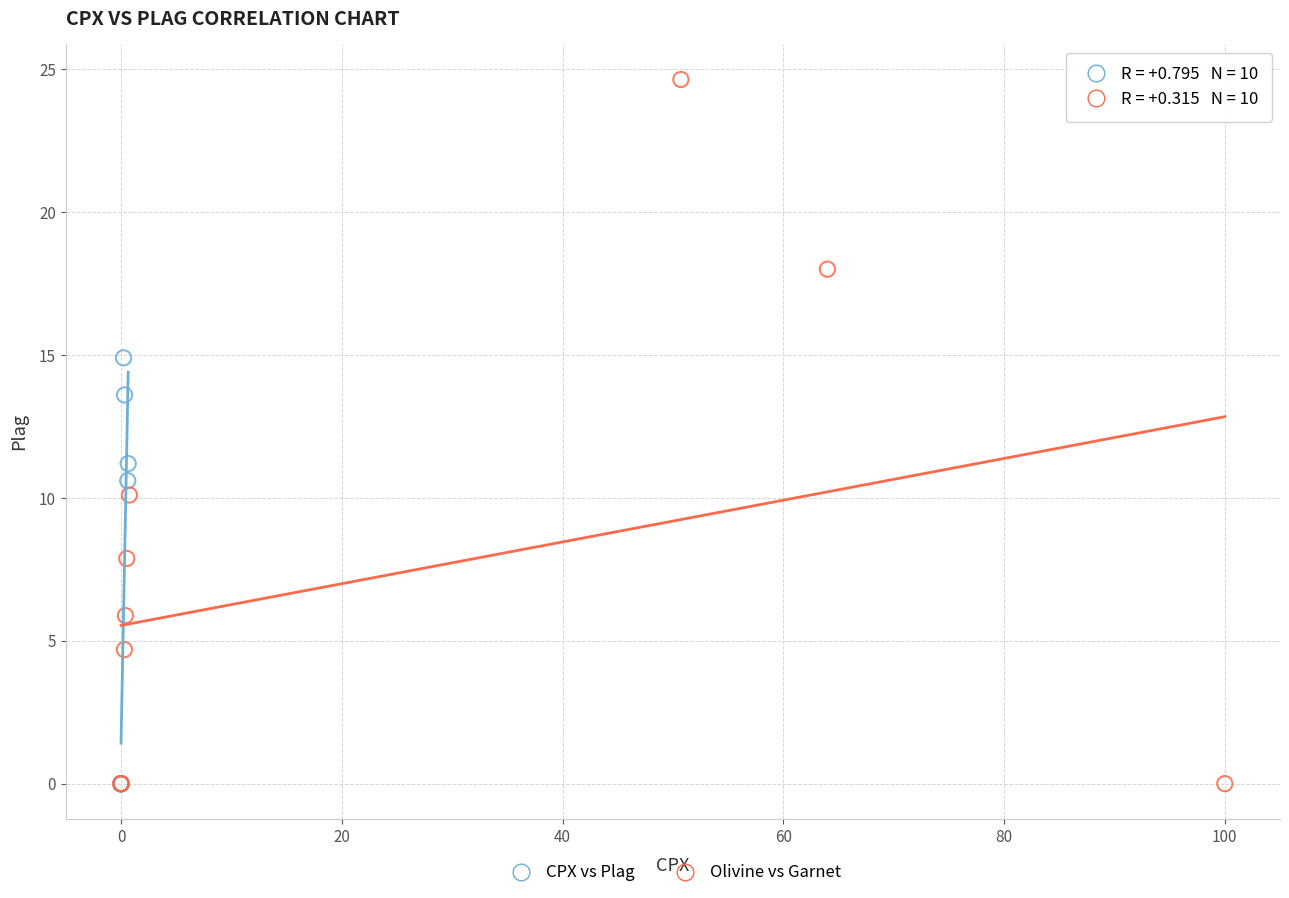

Which series reaches the maximum Y coordinate?

Olivine vs Garnet